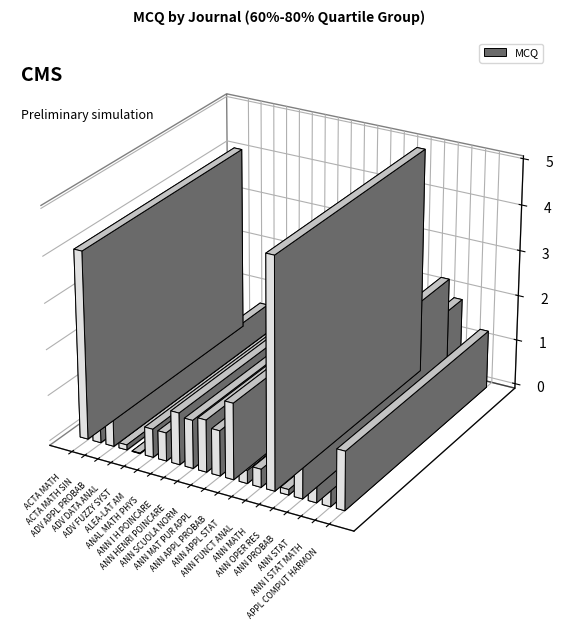

At which category does the chart reach its peak across all series?

ANN MATH